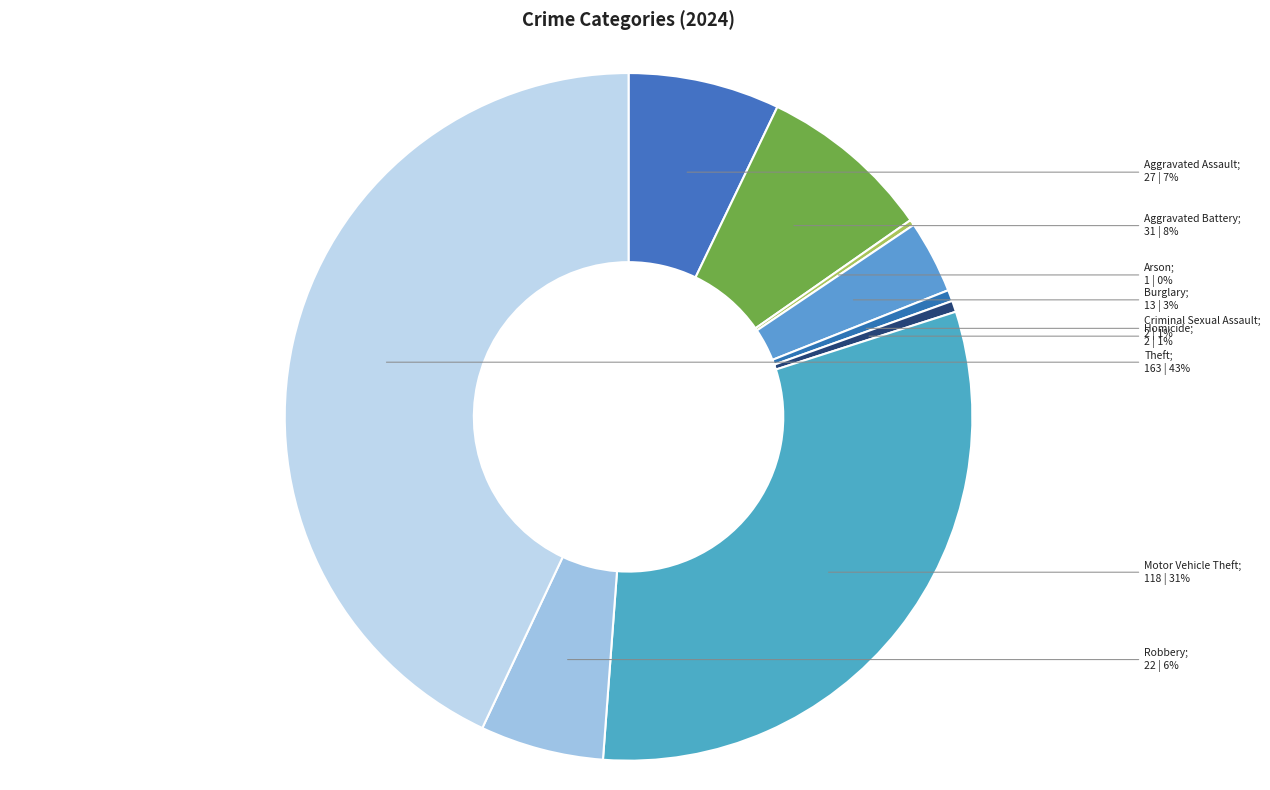

What is the smallest slice in the pie chart?

Arson